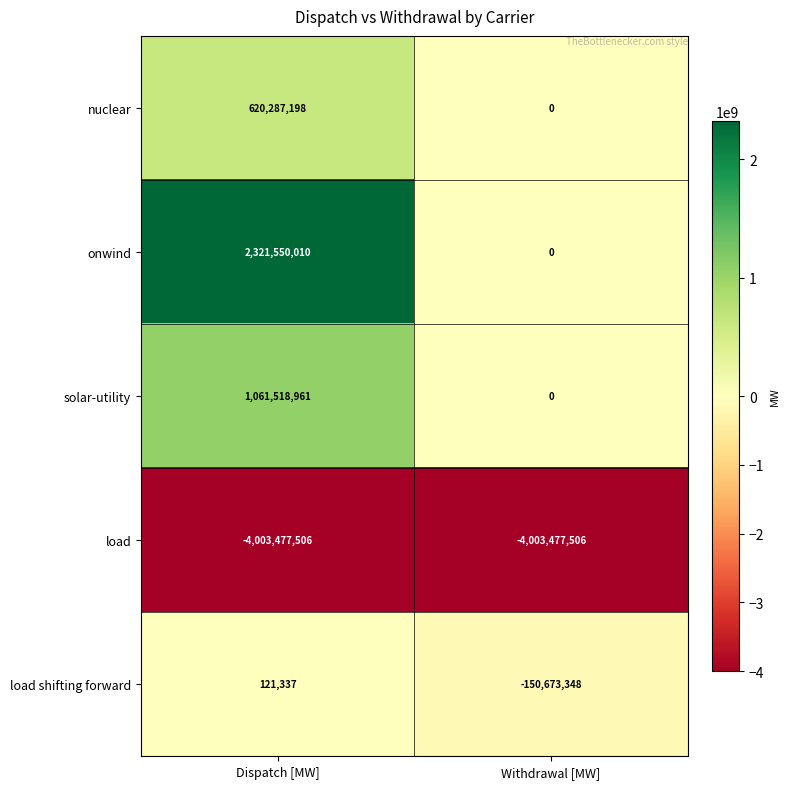

What is the difference between the onwind values at Withdrawal [MW] and Dispatch [MW]?

2321550010